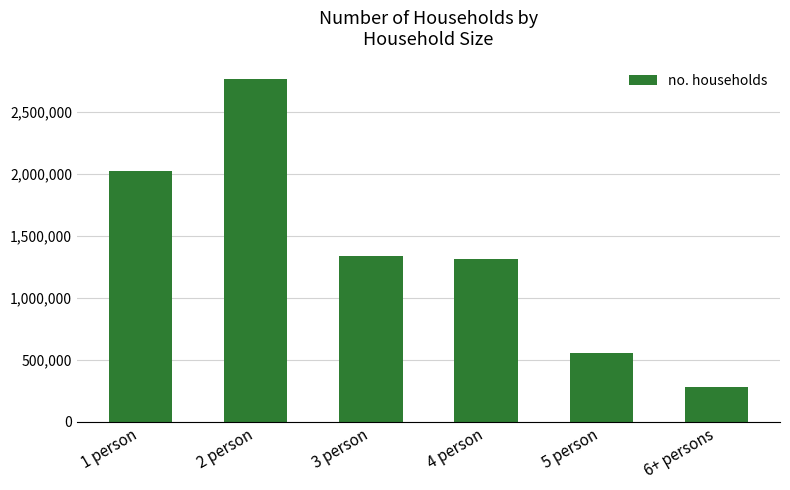

How many distinct data groups are displayed?

1